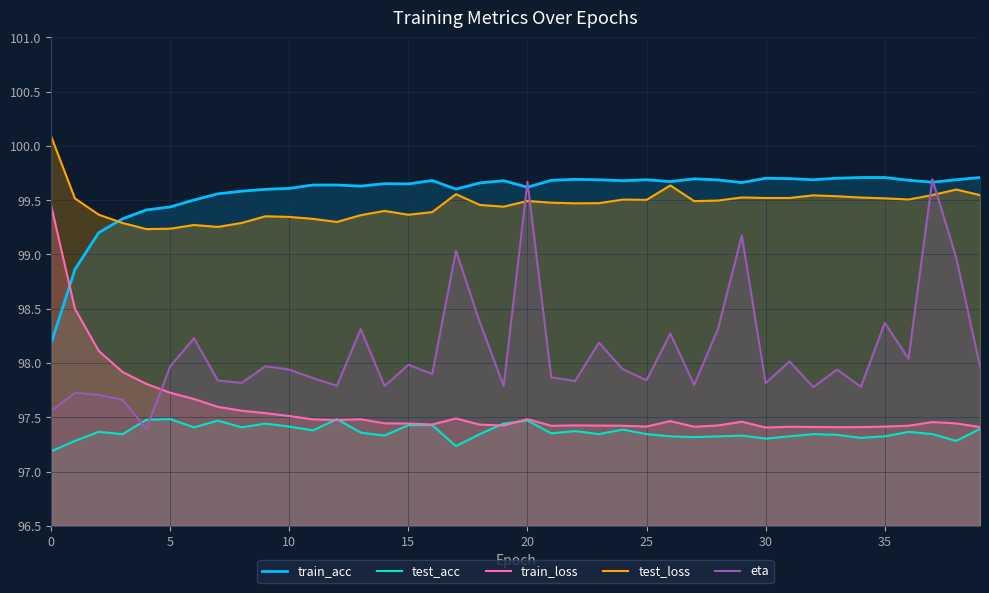

Which series has the largest total across all categories?

train_acc